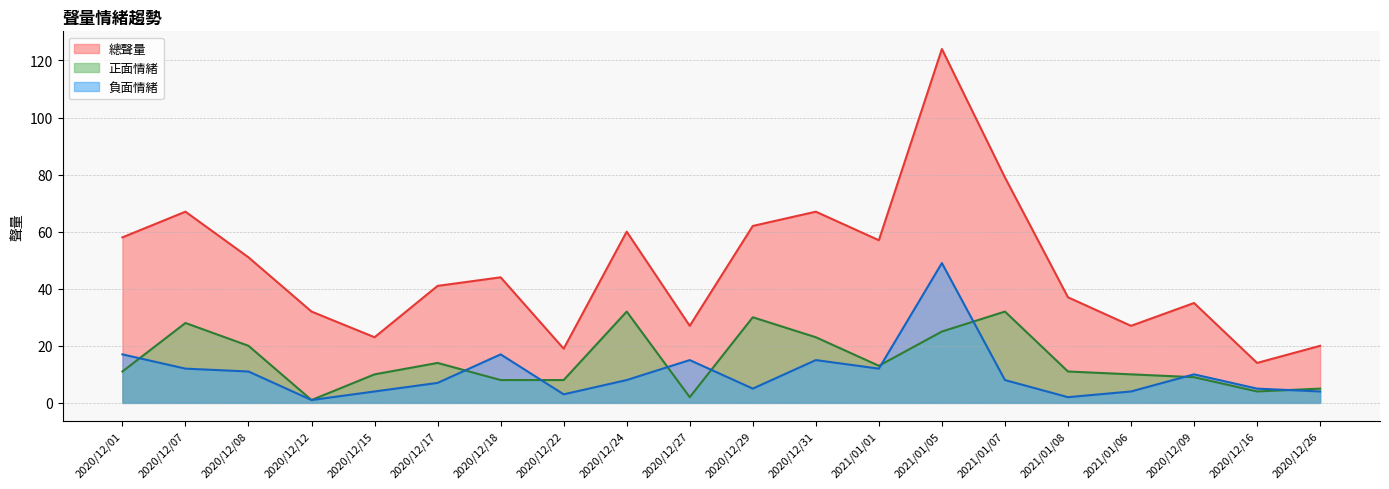

Which series has the widest spread of values?

總聲量